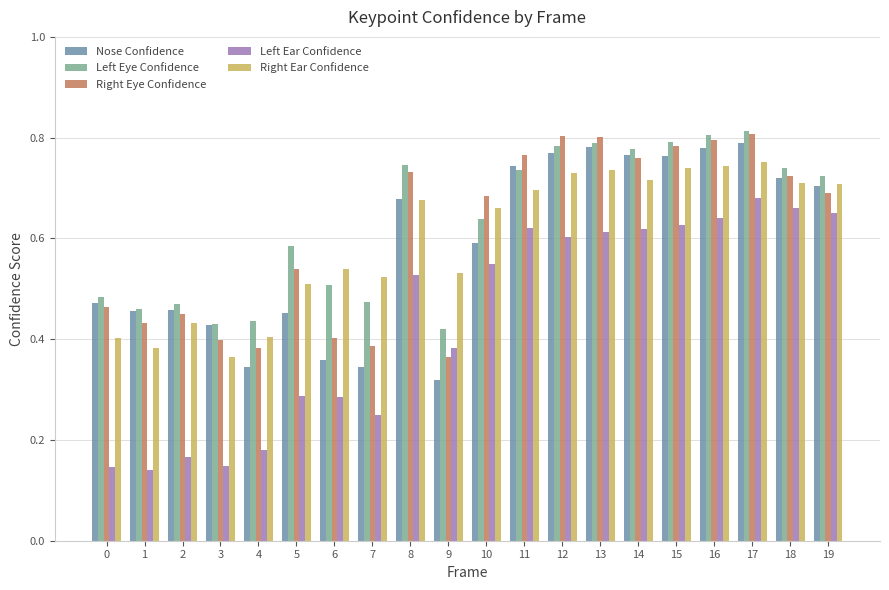

Are the bars grouped side by side (vs. stacked)?

Yes